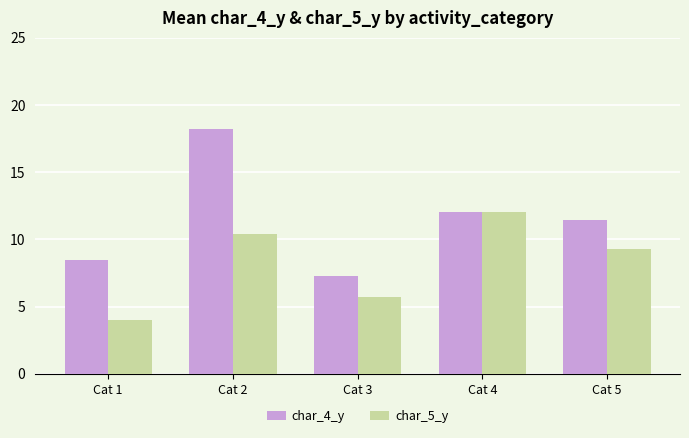

Rank the series at Cat 5 from highest to lowest value.

char_4_y, char_5_y